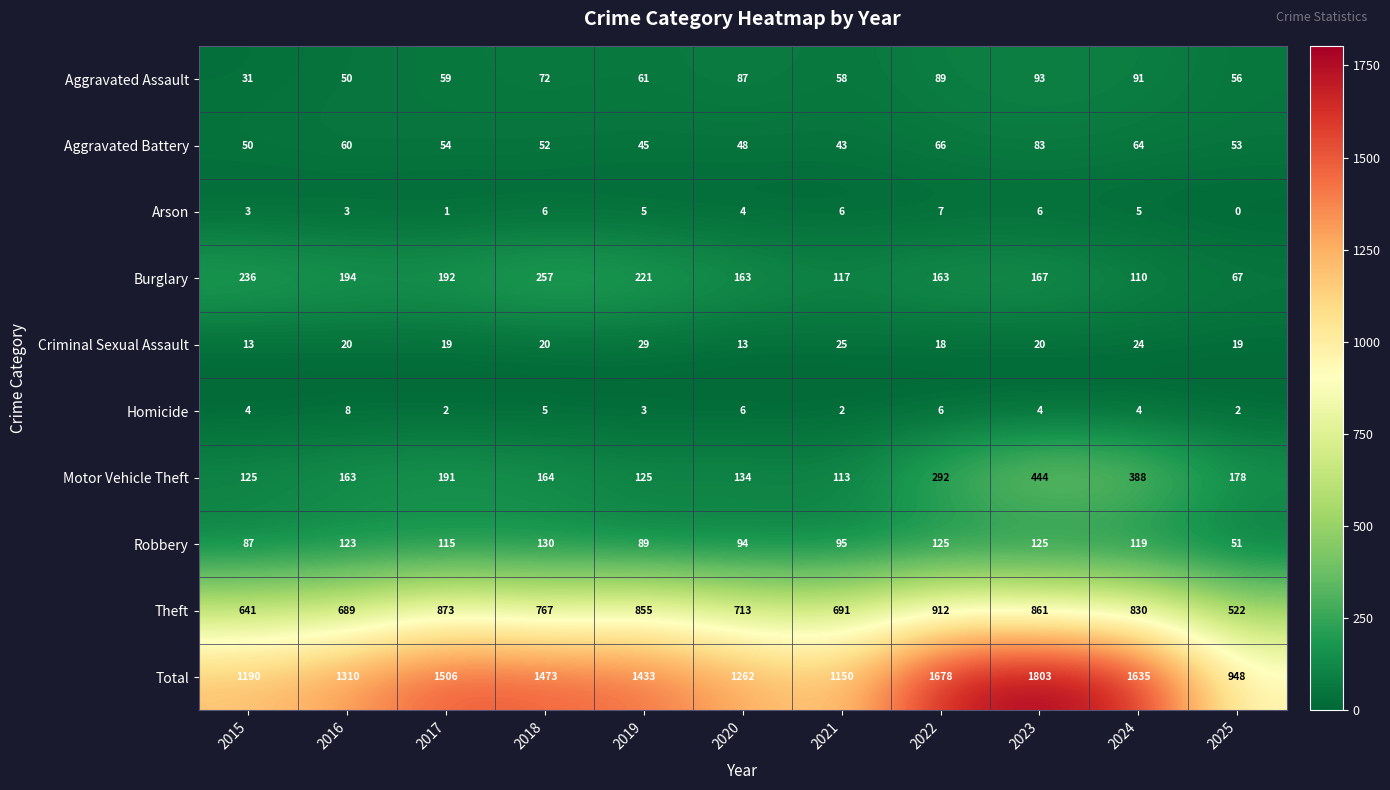

What is the approximate value of Aggravated Battery at 2022, to the nearest 10?

70